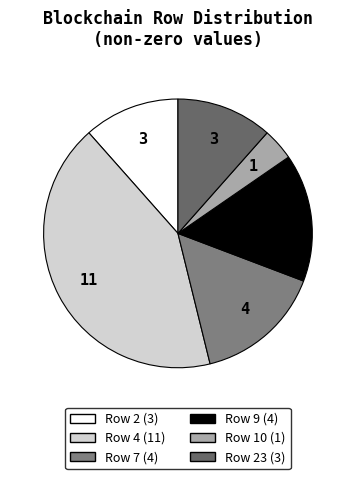

Count the number of slices in the pie.

6